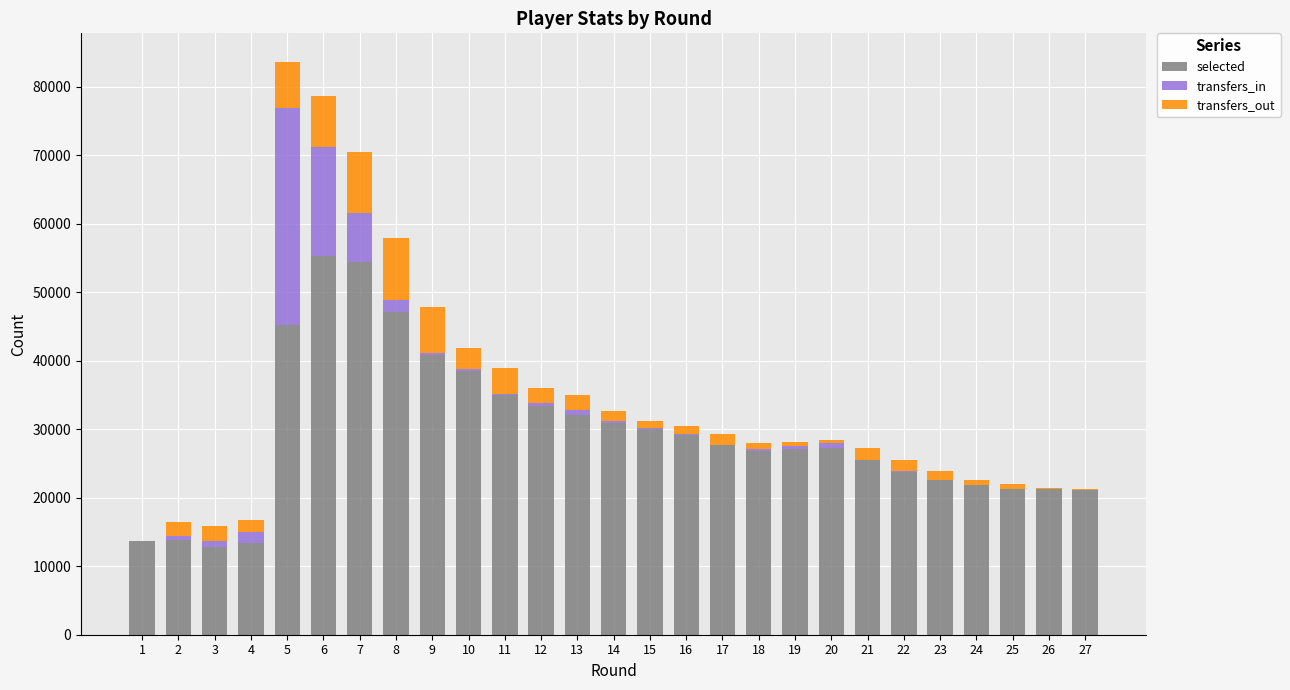

Is it true that selected equals 33736 at 24?

False